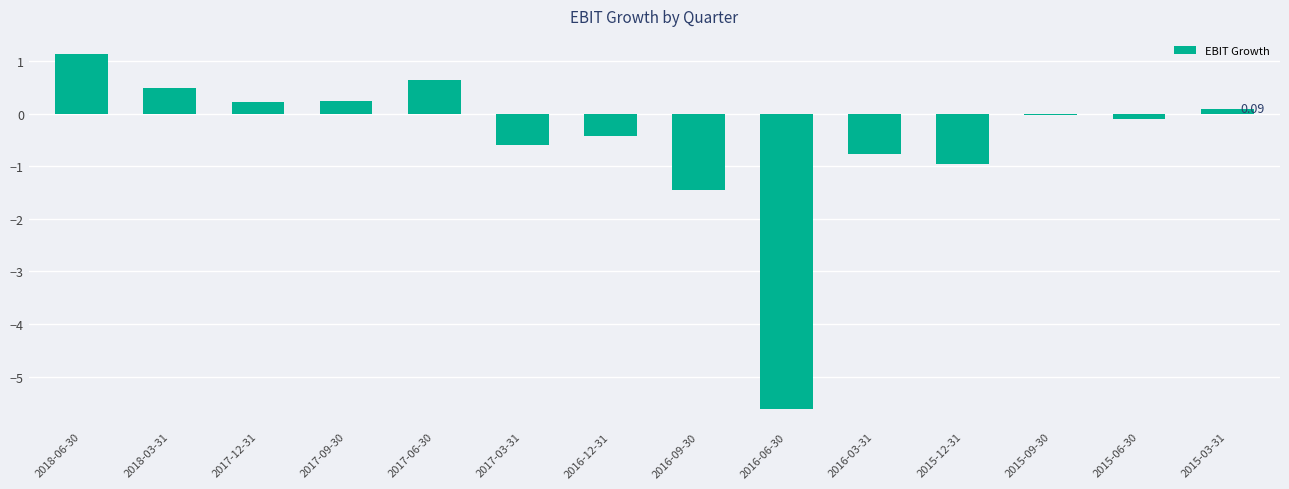

The value at 2018-06-30 is 1.1. True or false?

True